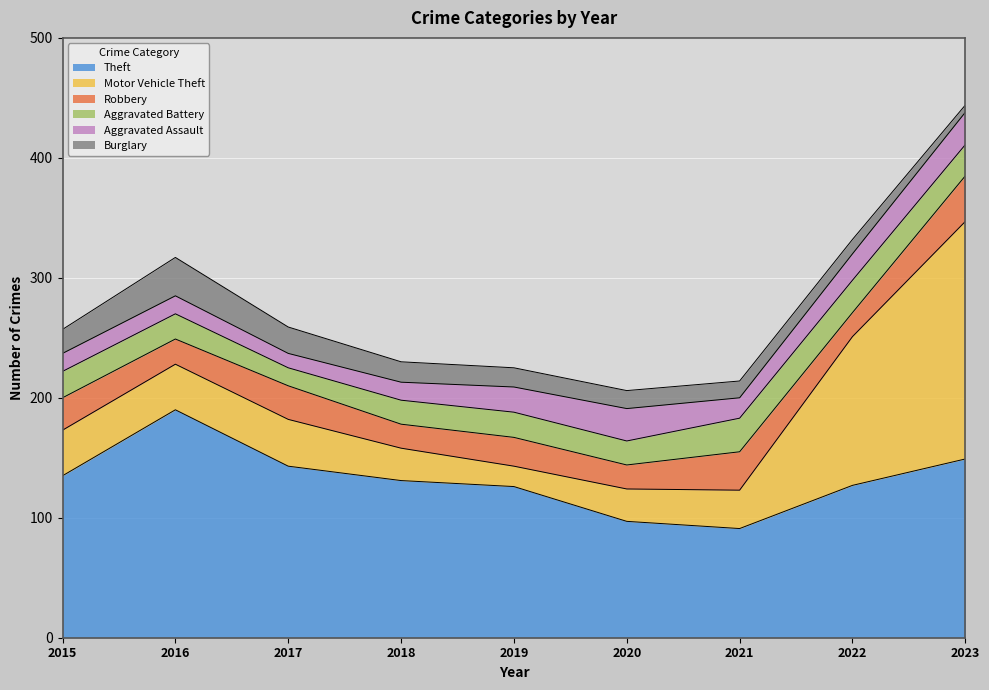

How many distinct data groups are displayed?

6